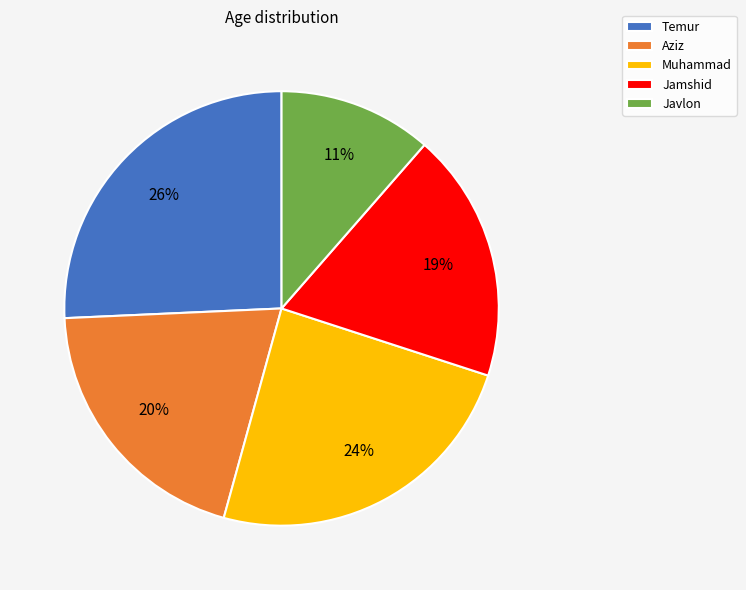

Is it true that Aziz is 20% of the pie?

True